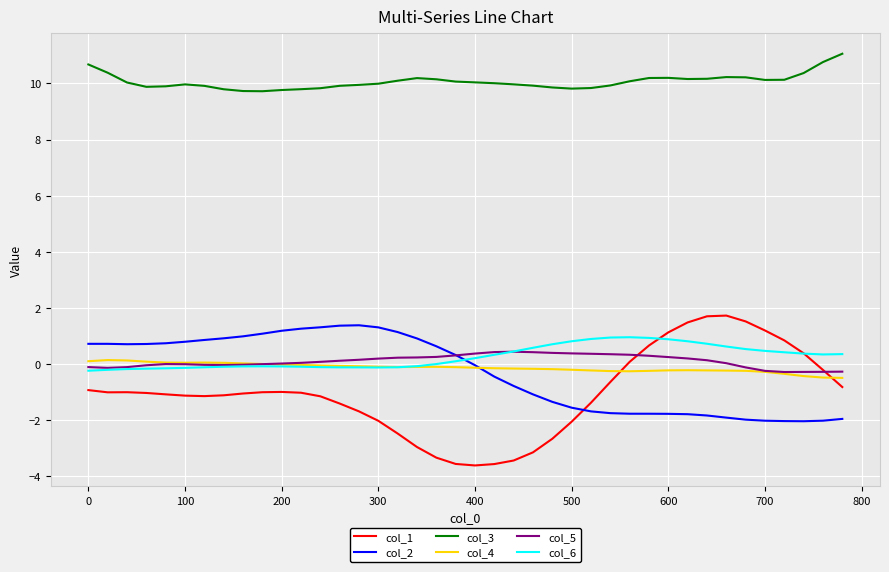

True or false: col_3 and col_1 intersect in this chart.

False